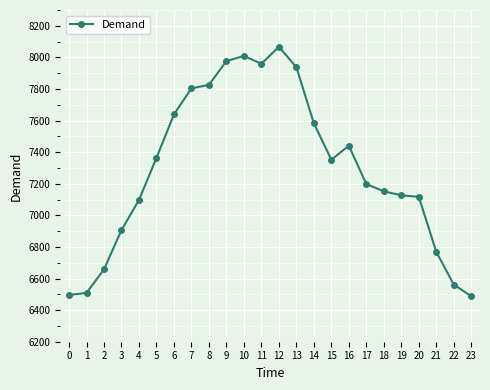

What is the average value?

7293